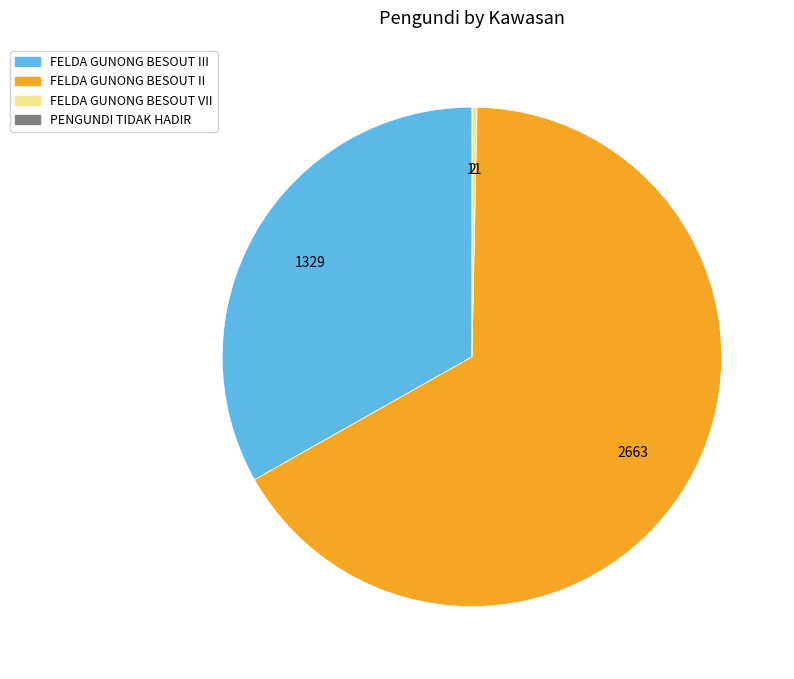

The FELDA GUNONG BESOUT III slice represents 33% of the pie. True or false?

True